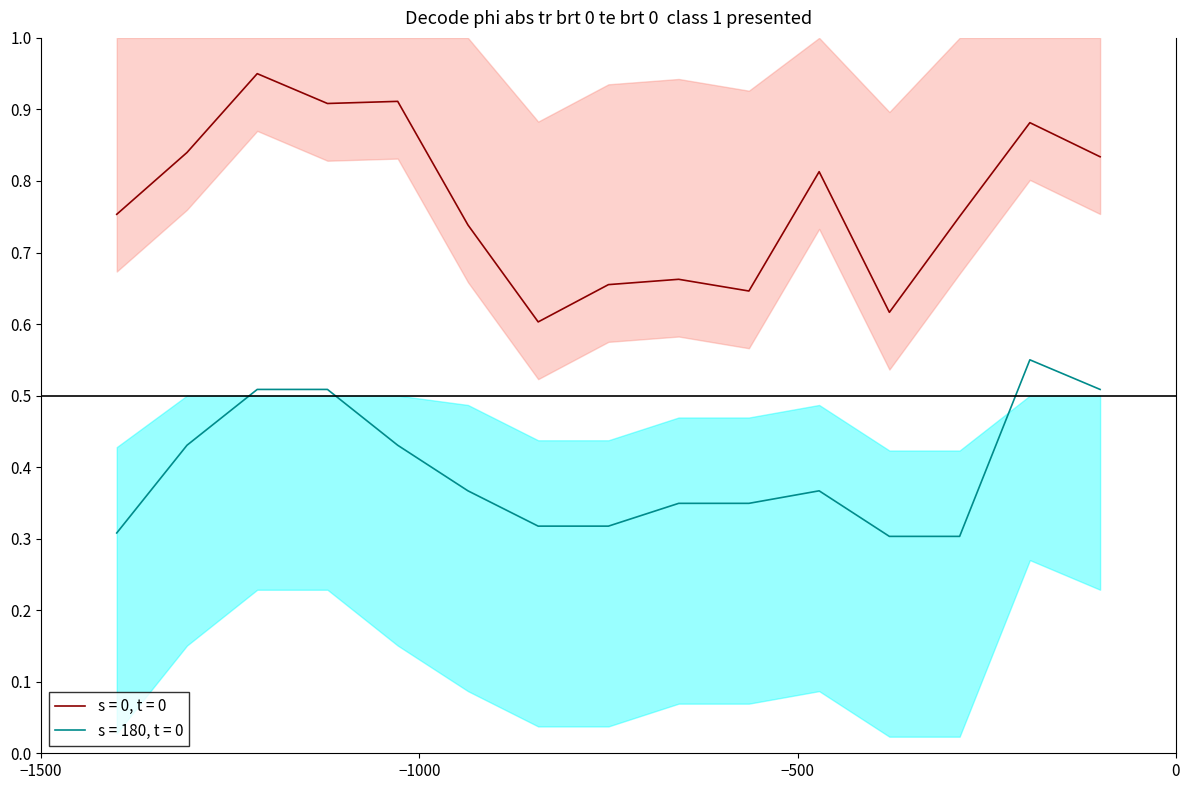

What is the spread (max minus min) of values at 13?

0.4